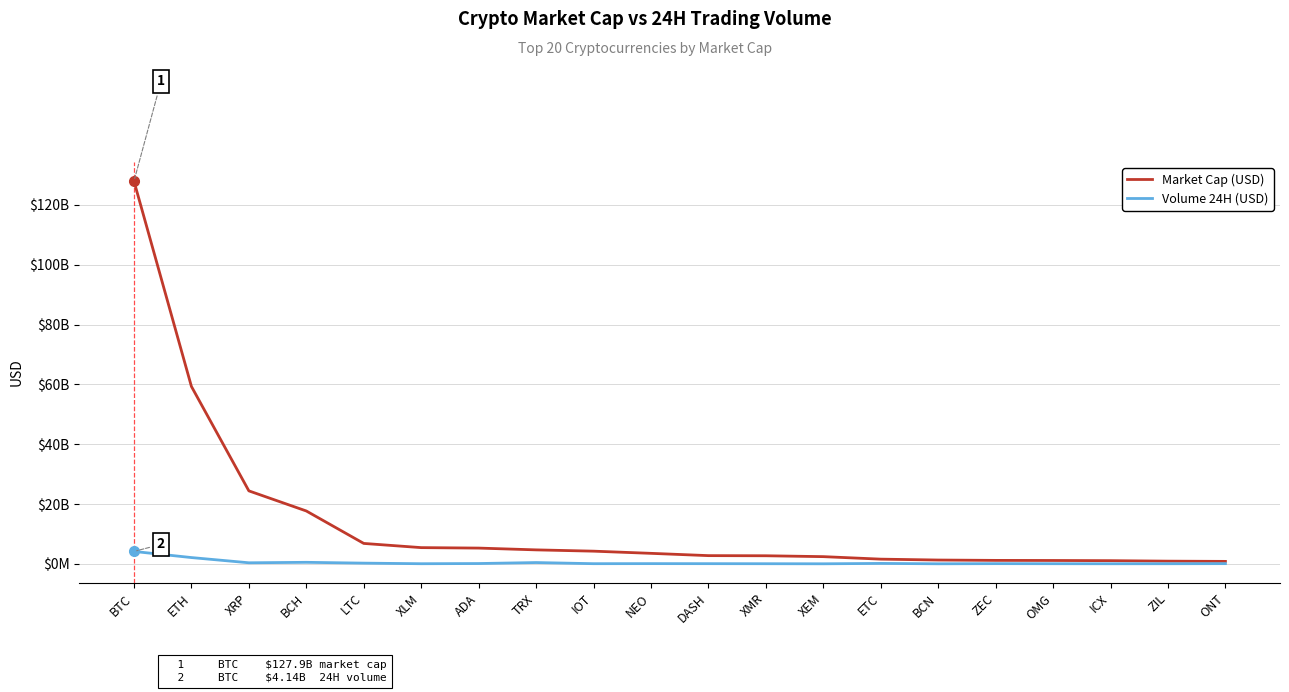

What are all the series names shown in the legend?

Market Cap (USD), Volume 24H (USD)